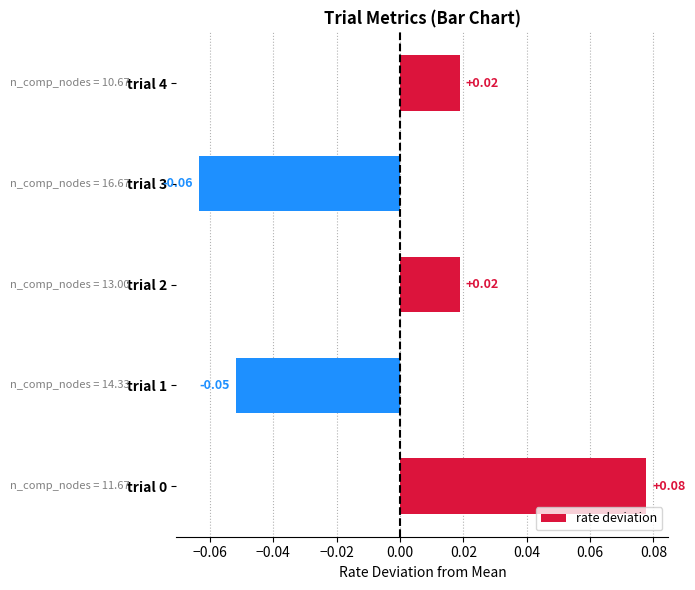

Between trial 3 and trial 4, which is larger?

trial 4